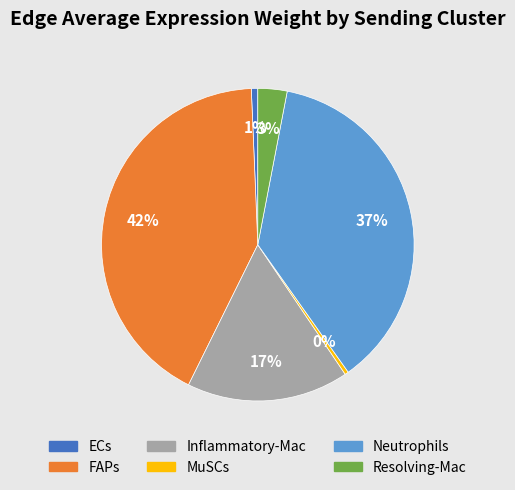

How many segments does this pie chart have?

6